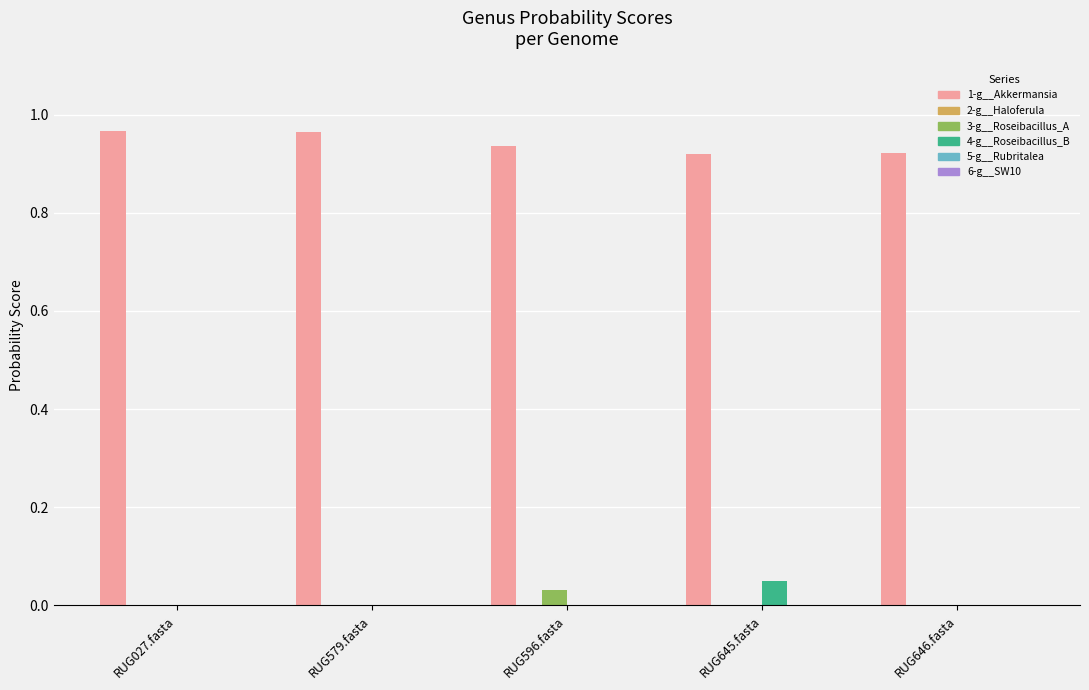

Are the bars horizontal?

No